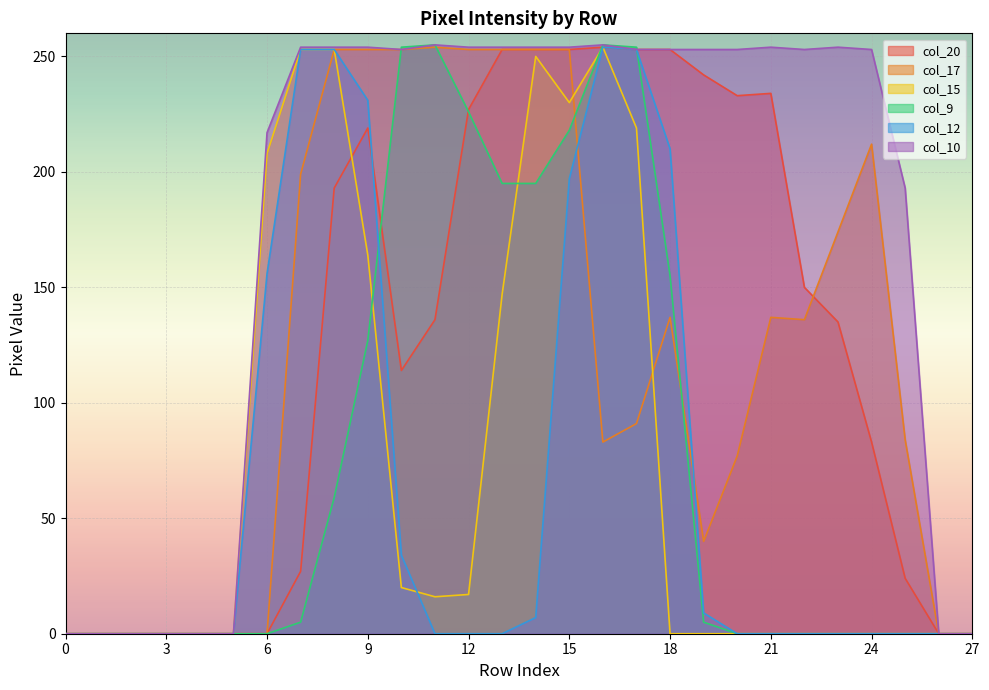

Which series has the largest range (max minus min)?

col_9